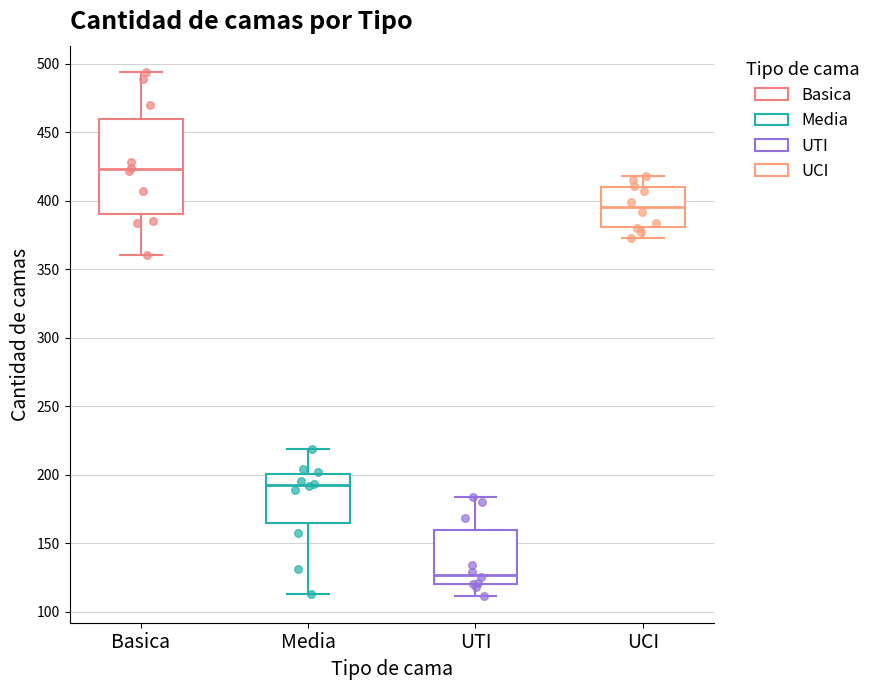

Which box's median line is the highest?

Basica